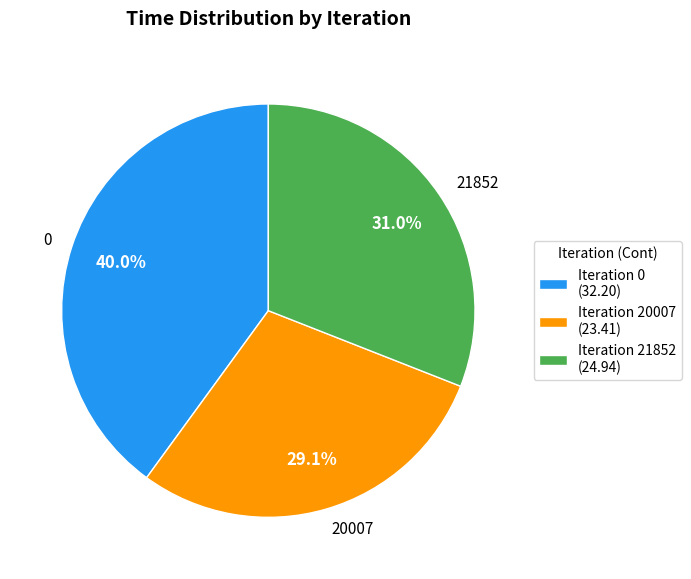

What percentage is the 20007 slice, to the nearest percent?

29%